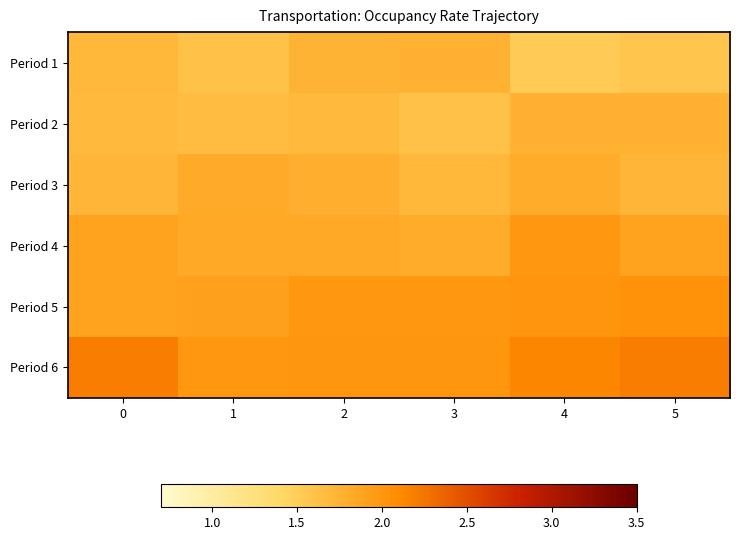

Reading left to right, what are all the values shown in this chart?

Period 1: 0=1.7	1=1.6	2=1.7	3=1.8	4=1.5	5=1.6
Period 2: 0=1.7	1=1.7	2=1.7	3=1.6	4=1.8	5=1.8
Period 3: 0=1.7	1=1.8	2=1.8	3=1.7	4=1.8	5=1.7
Period 4: 0=1.9	1=1.8	2=1.8	3=1.8	4=2.0	5=1.9
Period 5: 0=1.9	1=1.9	2=2.0	3=2.0	4=2.0	5=2.0
Period 6: 0=2.2	1=2.0	2=2.0	3=2.0	4=2.1	5=2.2